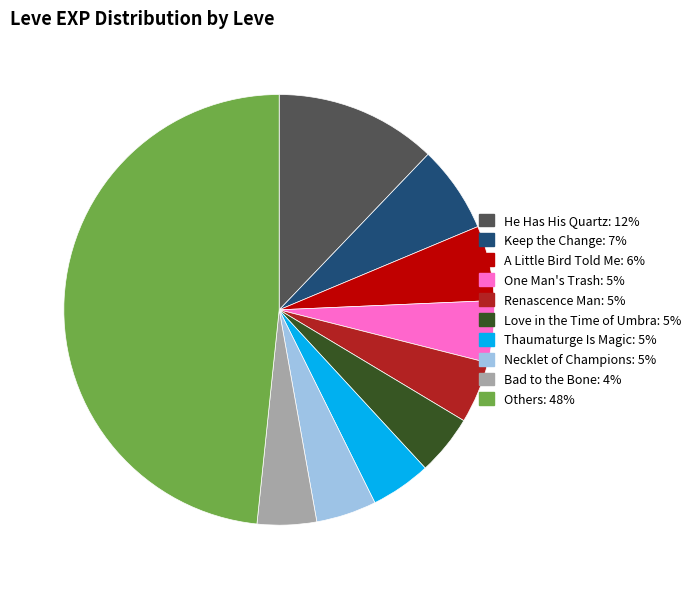

Is there a majority slice in this chart?

No